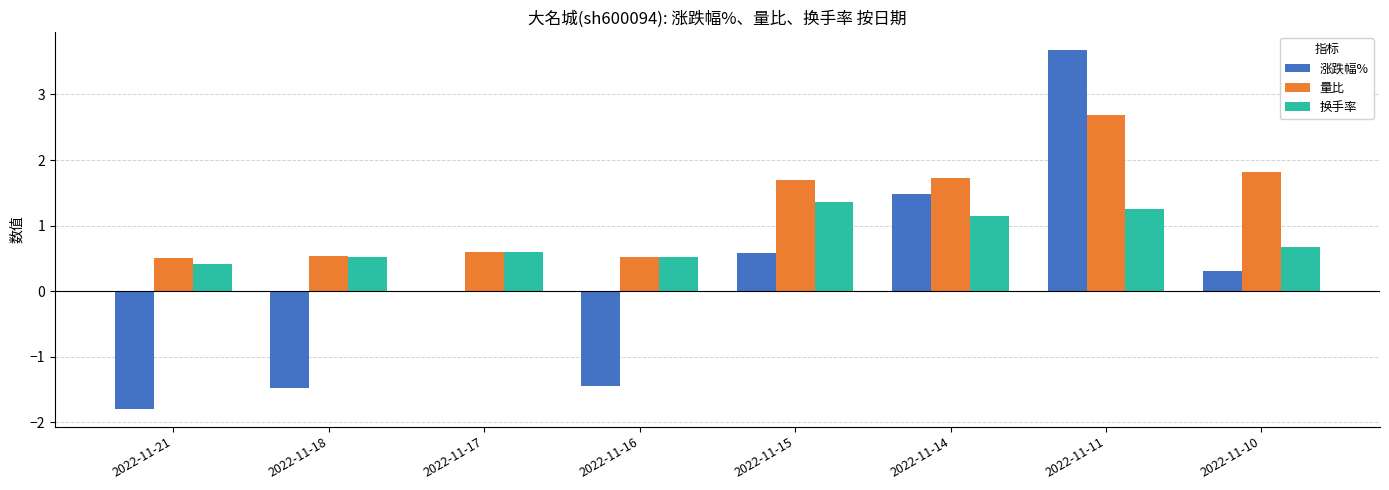

Is the value of 涨跌幅% at 2022-11-15 greater than the value of 量比 at 2022-11-11?

No